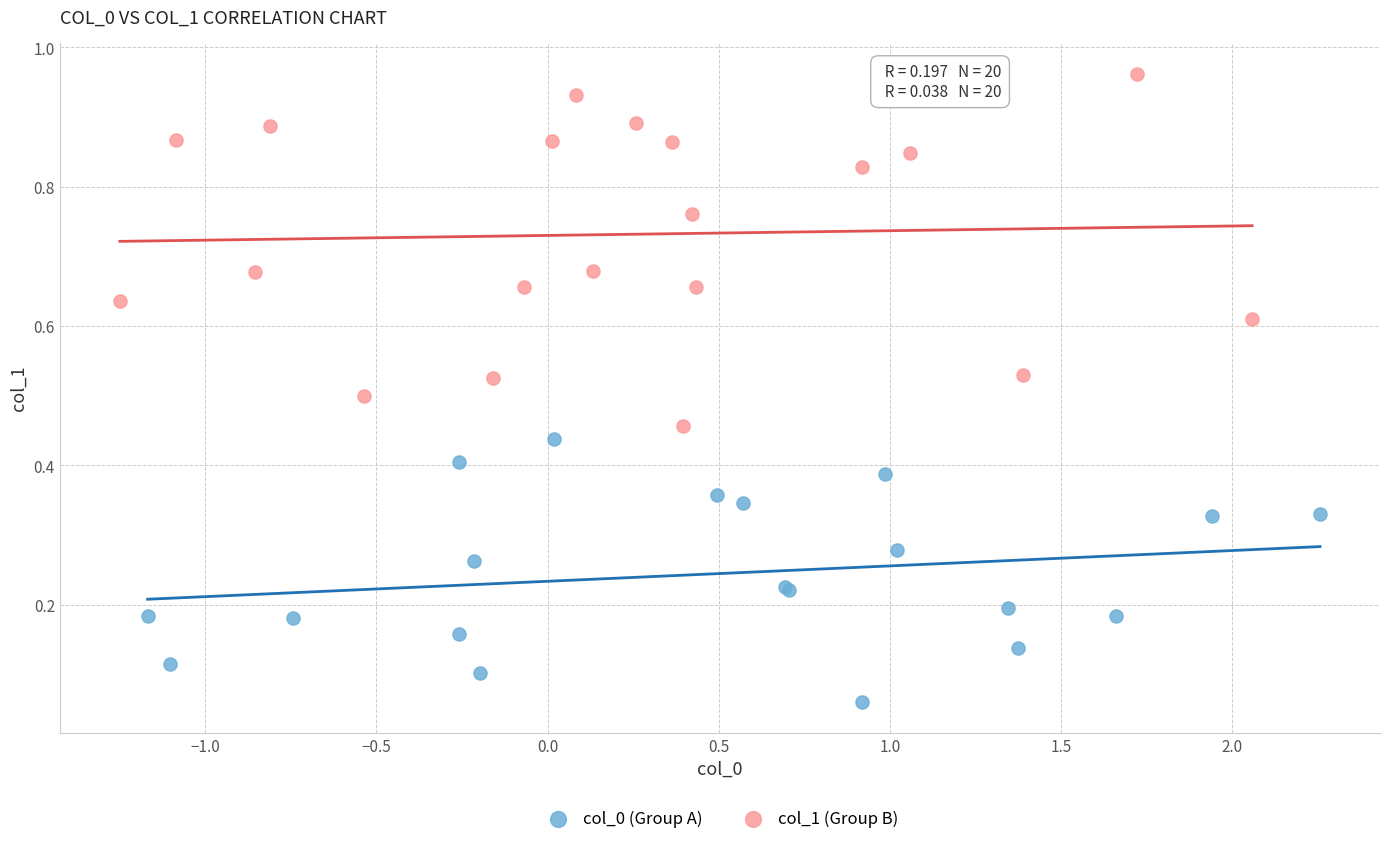

Which series reaches the maximum Y coordinate?

col_1 (Group B)